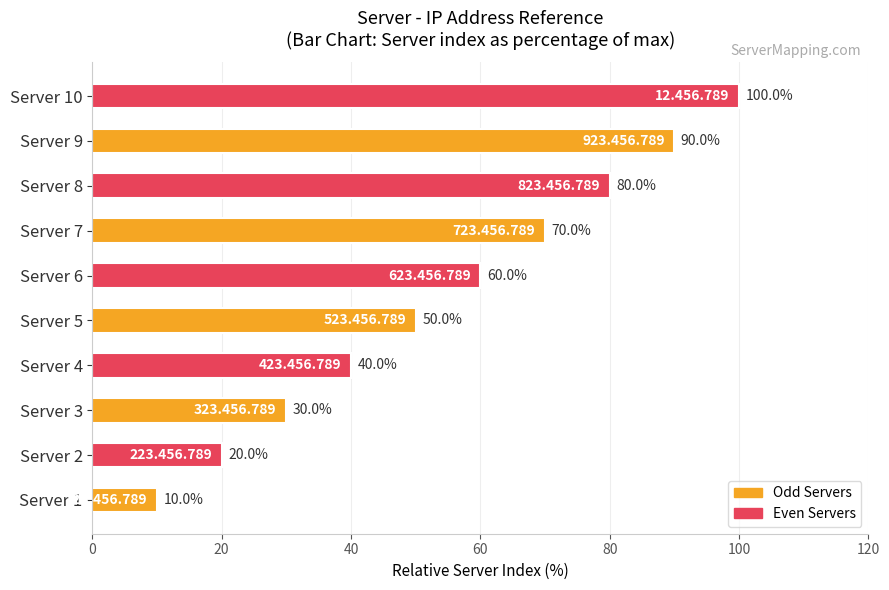

The value at Server 4 is 40. True or false?

True